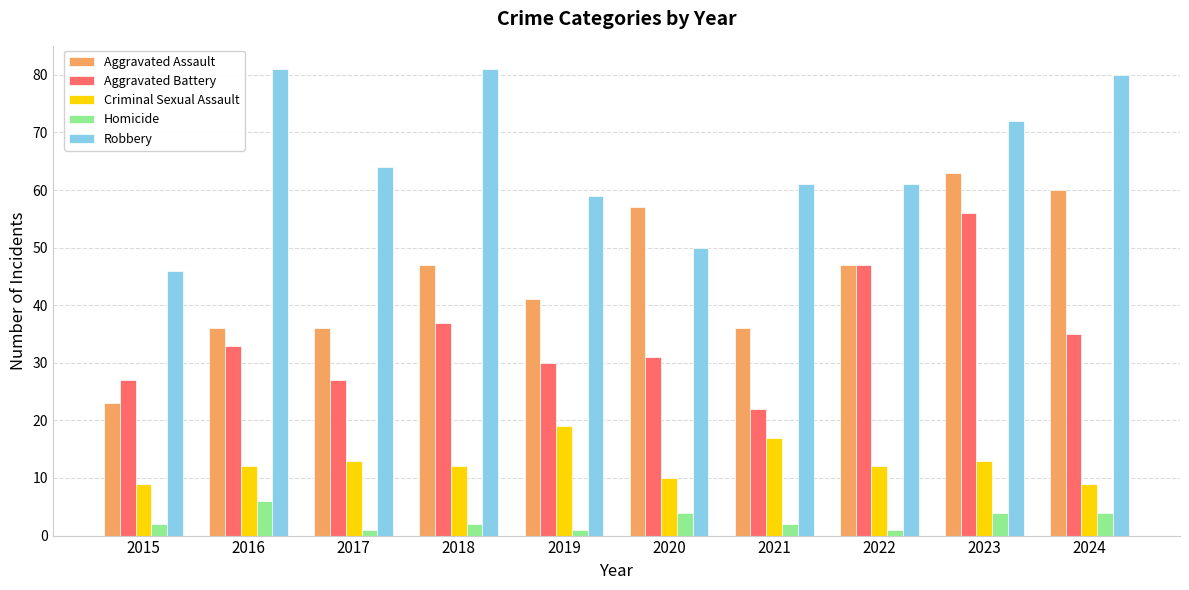

At which category is the sum across all series the highest?

2023